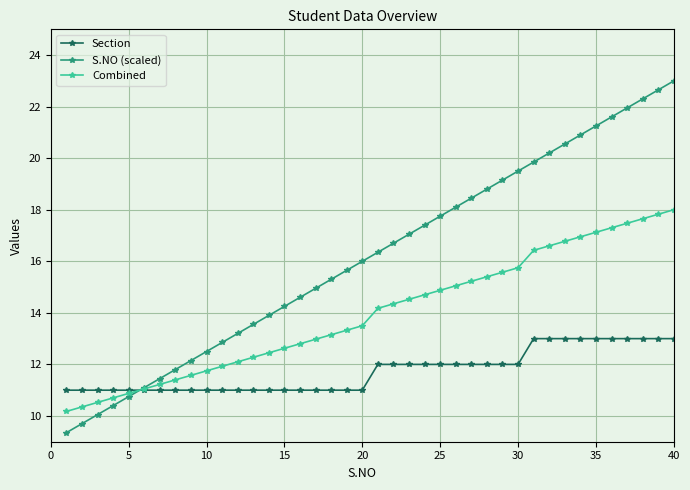

What is the maximum value for Section?

13.0